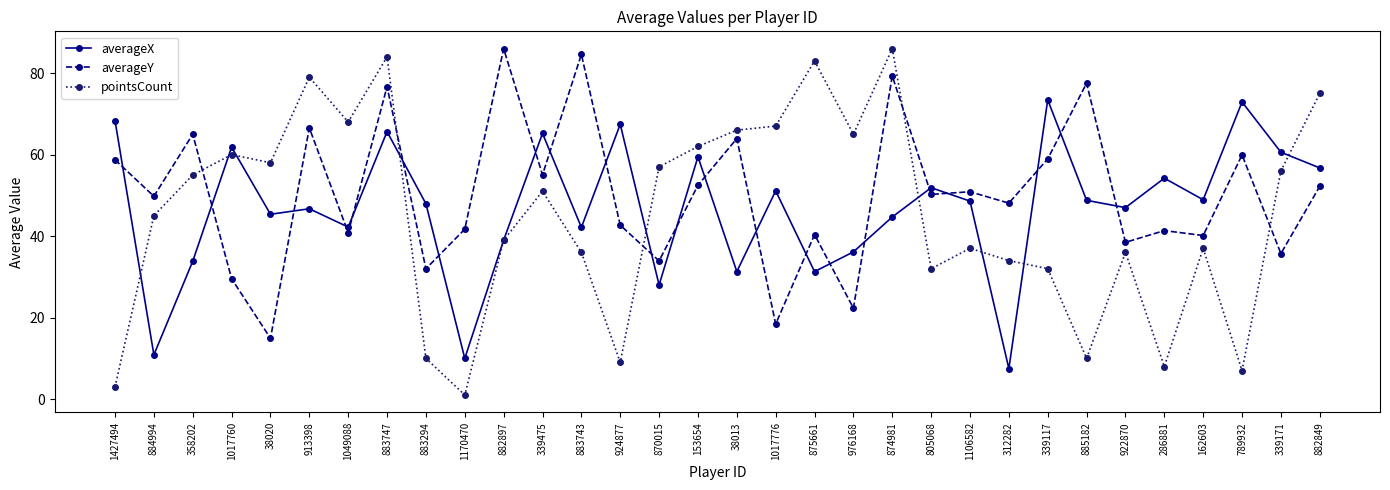

At which category does the chart reach its minimum across all series?

1170470